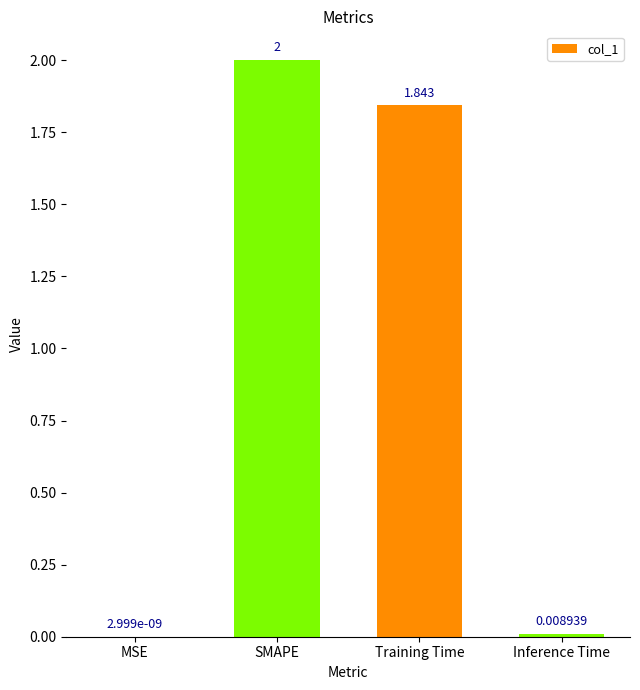

Where does the data first go above 1?

SMAPE